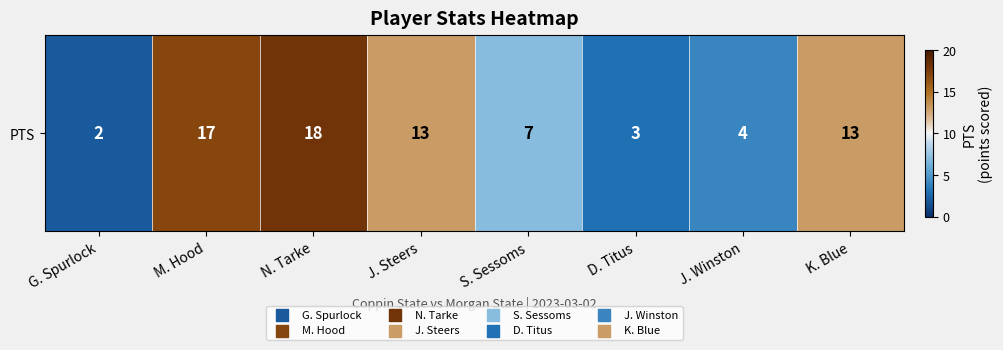

Which label corresponds to the largest value in the chart?

N. Tarke